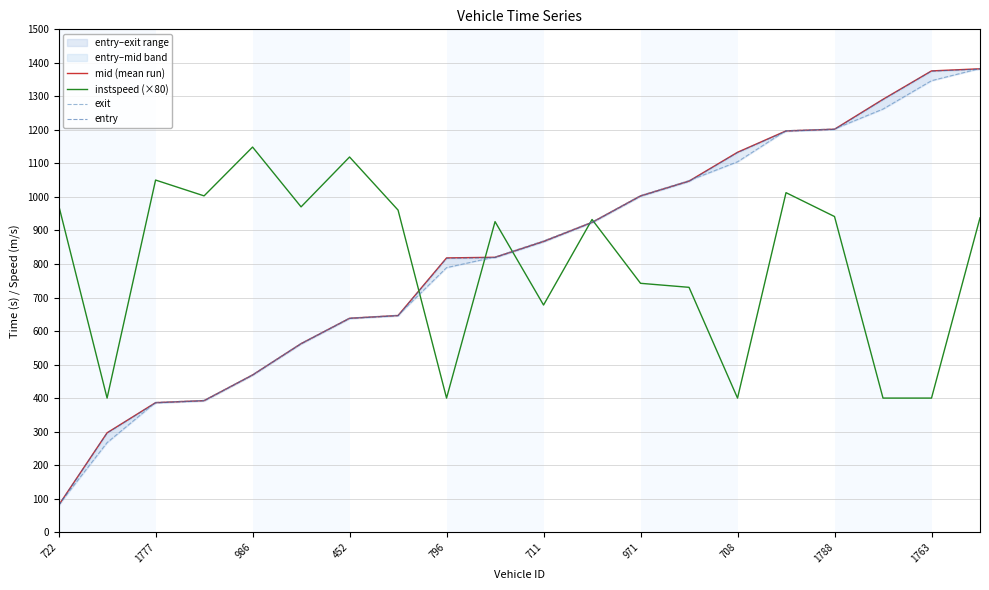

The value of instspeed (×80) at 452 is 1119.2. True or false?

True